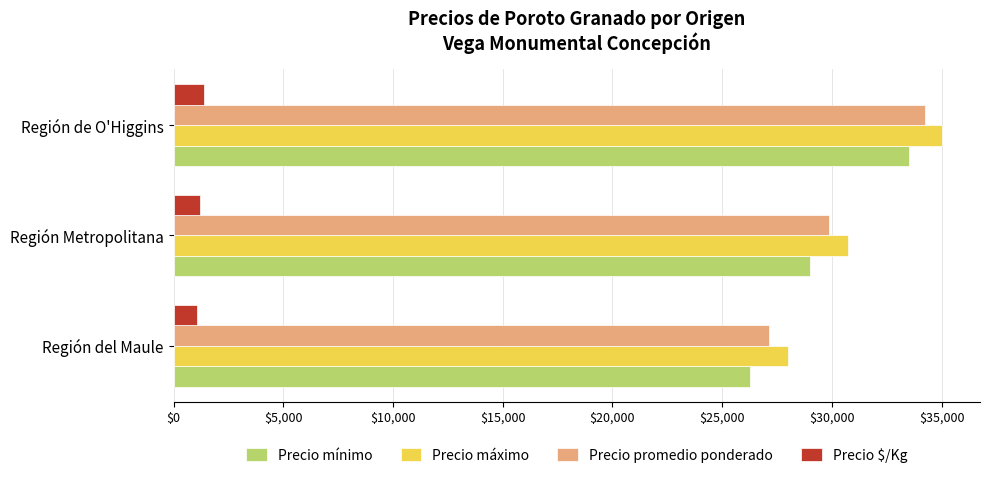

What are all the series names shown in the legend?

Precio mínimo, Precio máximo, Precio promedio ponderado, Precio $/Kg